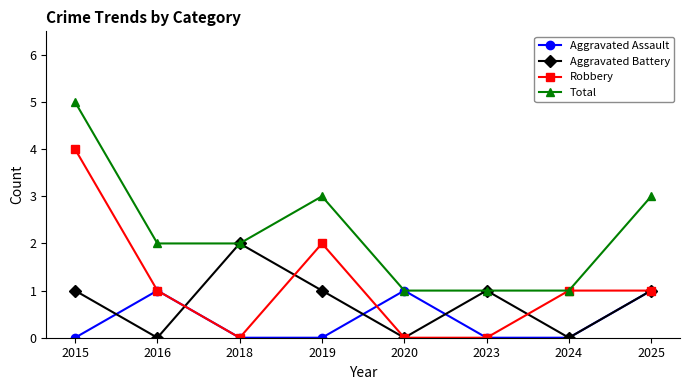

Which series has the largest total across all categories?

Total